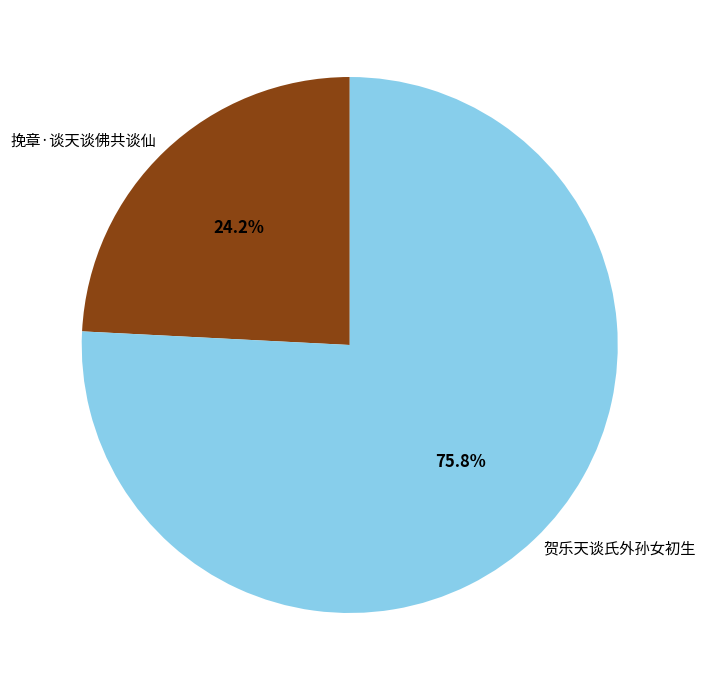

Do 挽章·谈天谈佛共谈仙 and 贺乐天谈氏外孙女初生 together represent more than half of the pie?

Yes